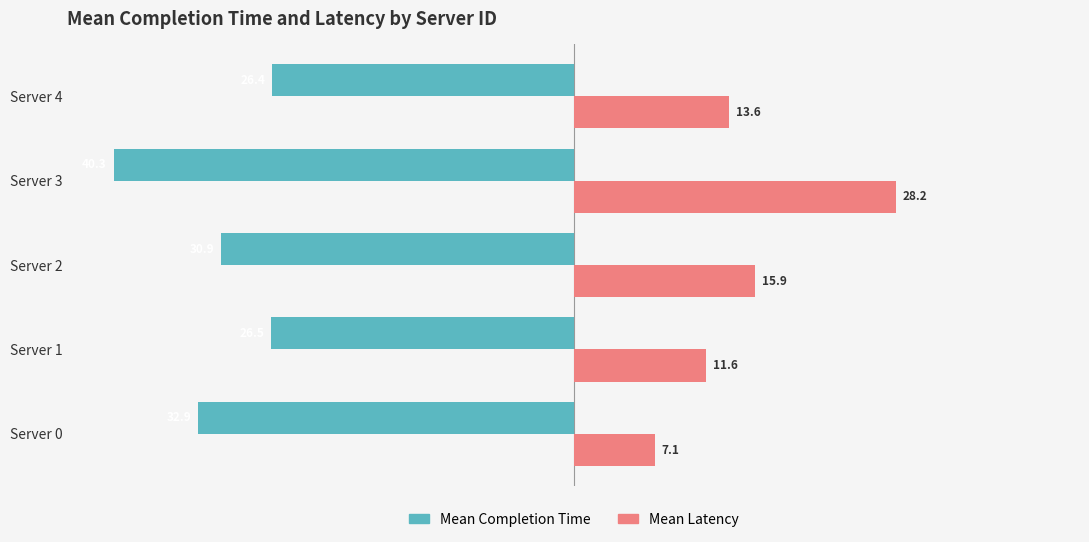

At which category is the sum across all series the highest?

Server 3